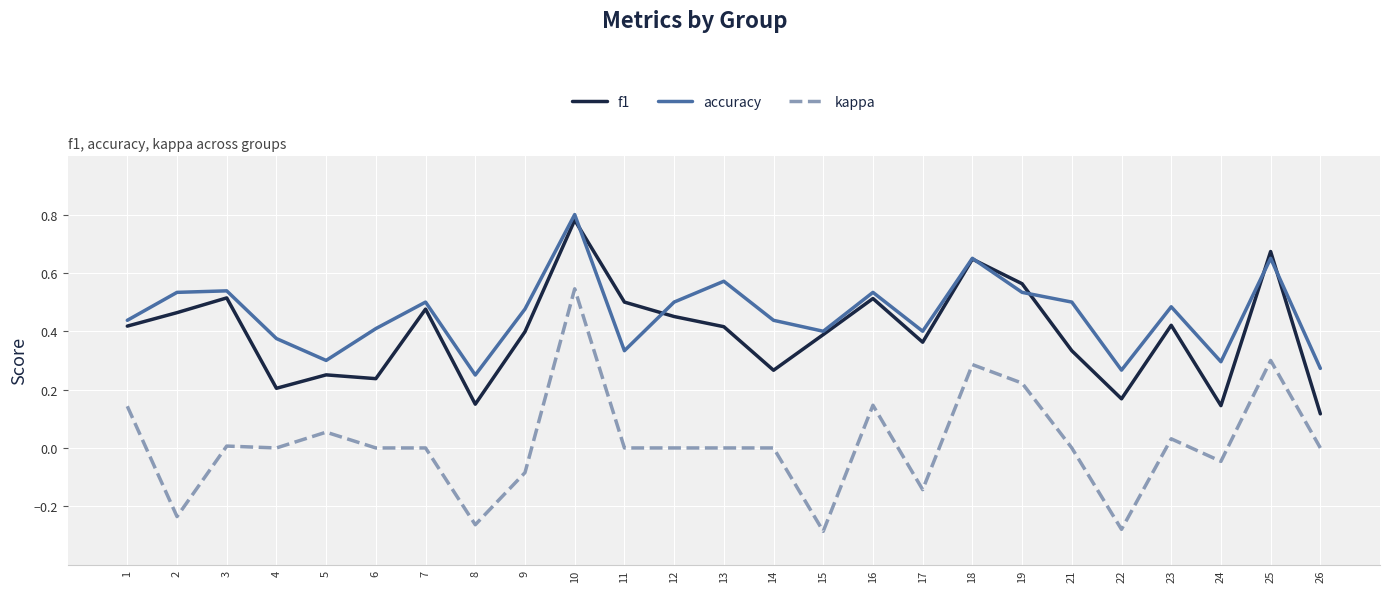

Which series has the largest total across all categories?

accuracy